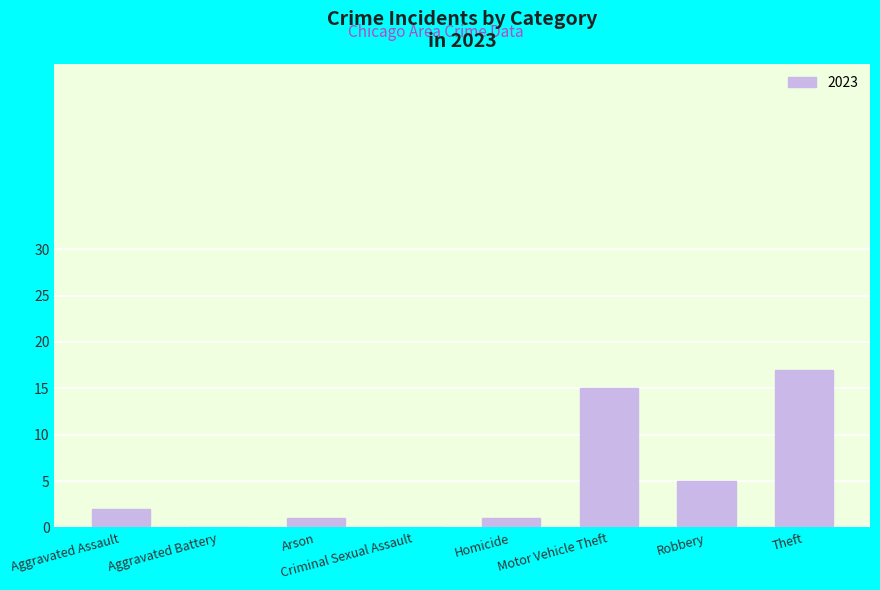

What is the sum of all values?

41